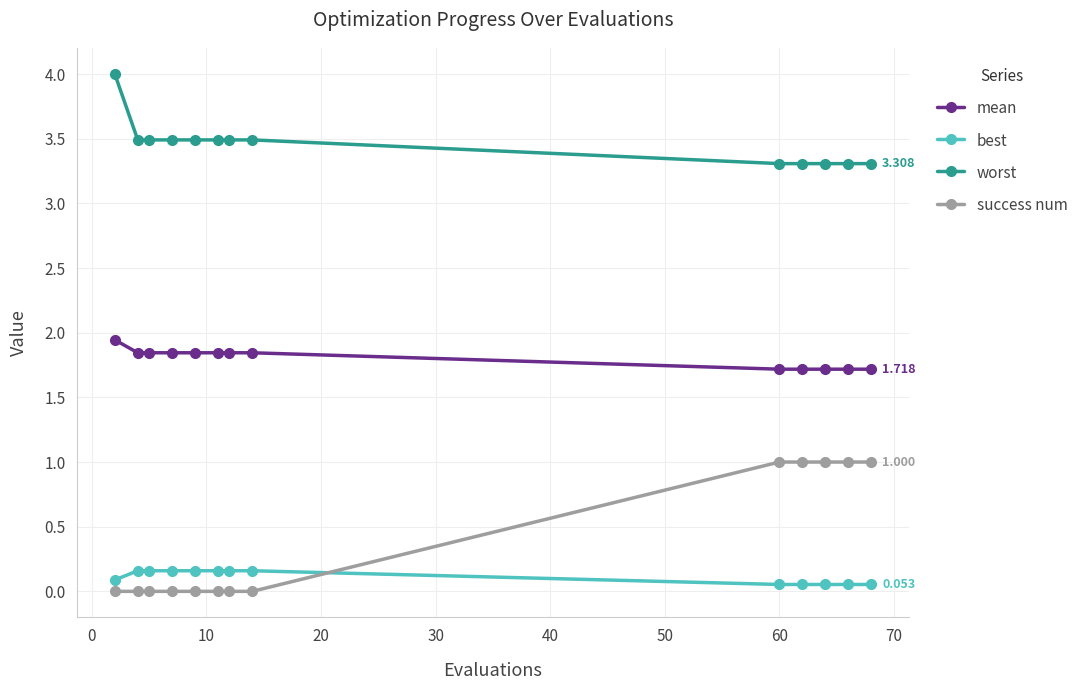

True or false: mean and success num intersect in this chart.

False